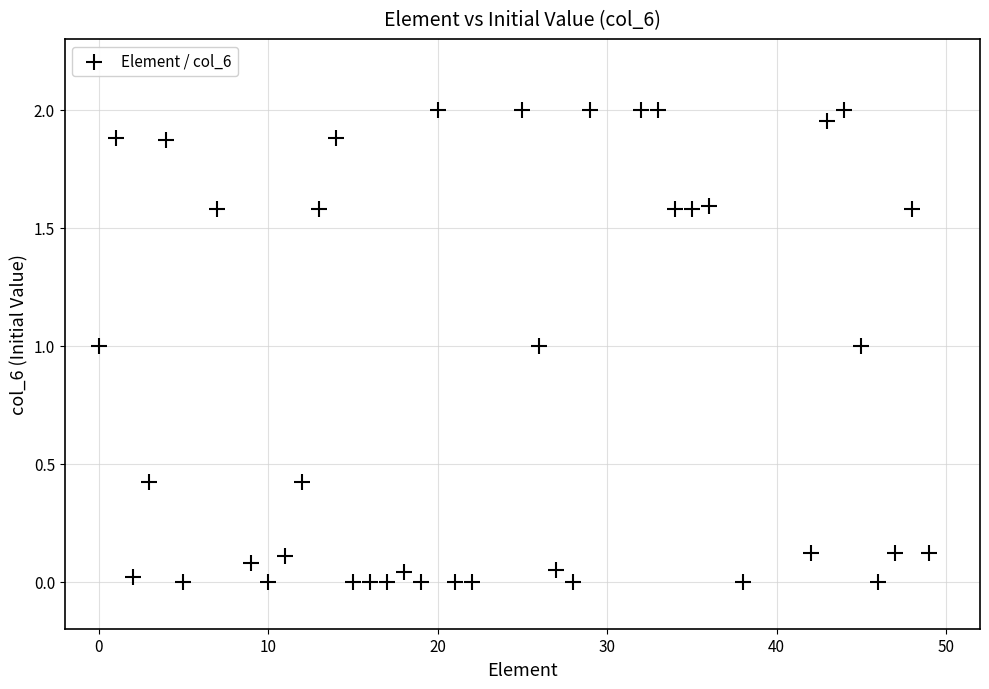

What is the range of X values (max minus min)?

49.0